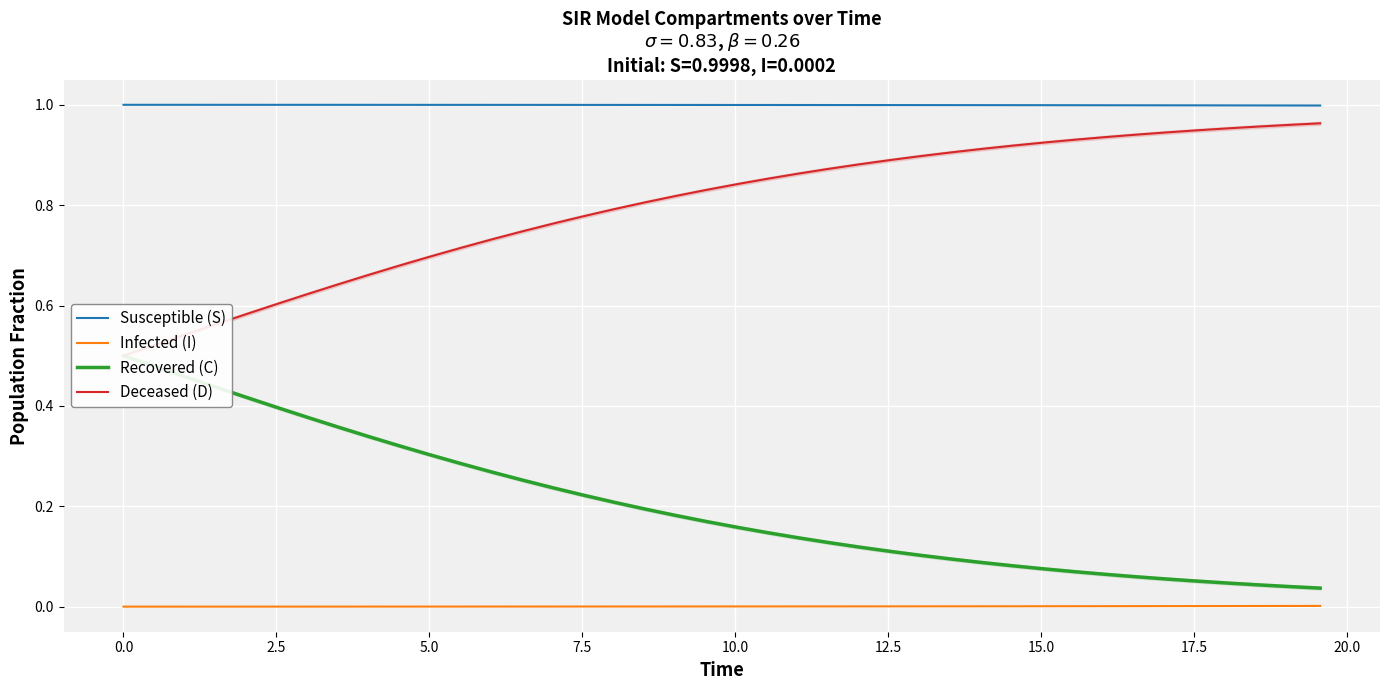

What is the maximum value for Susceptible (S)?

1.0